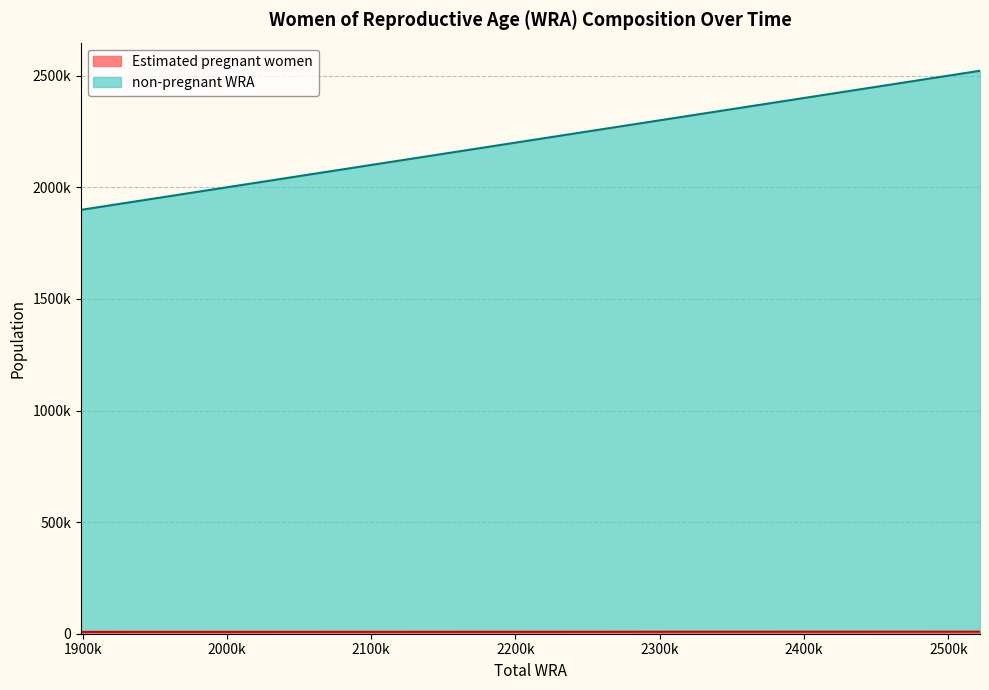

What is the minimum value shown in the chart?

8182.6